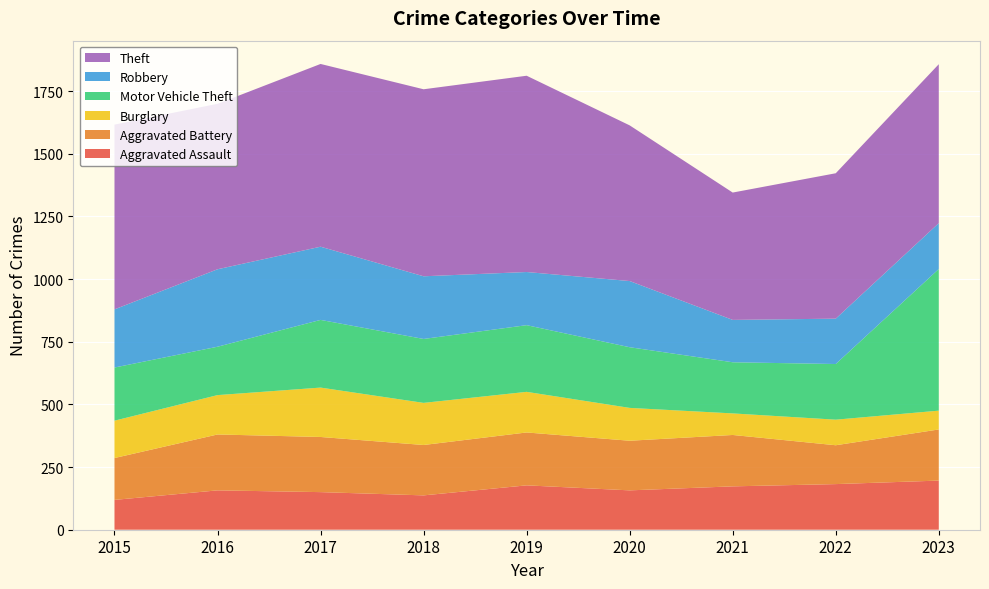

Reading left to right, extract all data points from this chart.

Aggravated Assault: 119	157	150	137	177	157	173	182	196
Aggravated Battery: 167	223	220	201	211	198	205	155	204
Burglary: 149	157	197	168	162	131	86	102	75
Motor Vehicle Theft: 212	193	270	255	266	242	204	222	565
Robbery: 232	309	292	250	212	264	169	181	183
Theft: 737	660	729	746	783	621	508	580	634